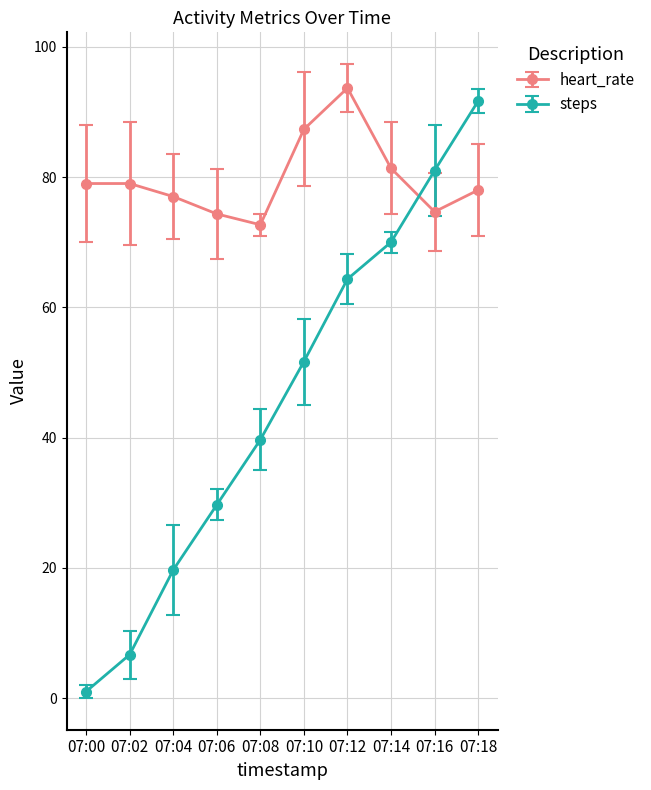

What is the greatest value displayed?

93.7